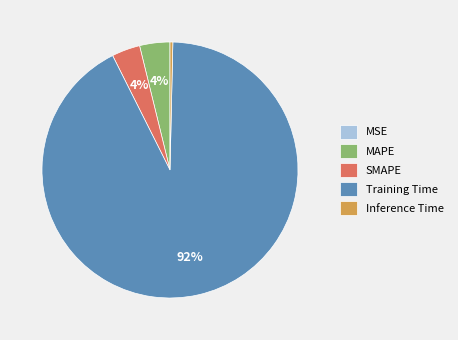

Combined, do MAPE and Inference Time account for over 50%?

No